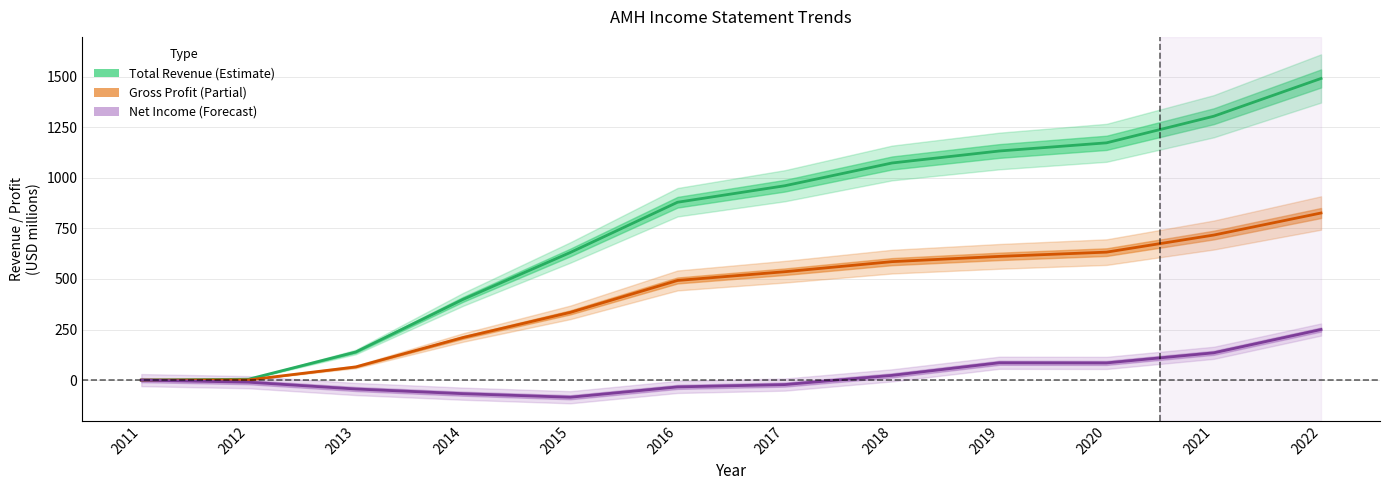

Which category has the highest value in the Gross Profit series?

2022